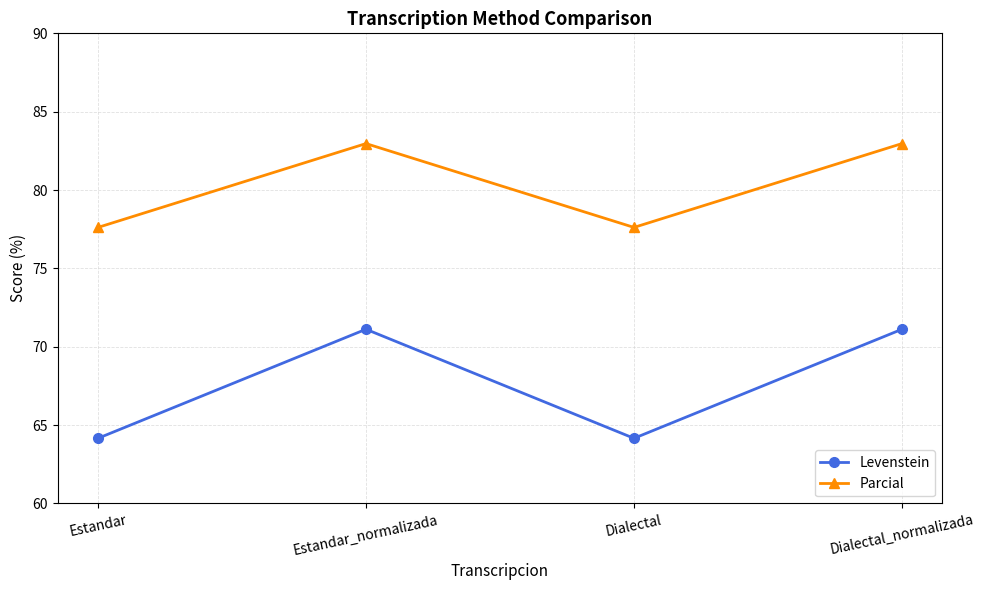

At which category does Parcial reach its first local peak?

Estandar_normalizada